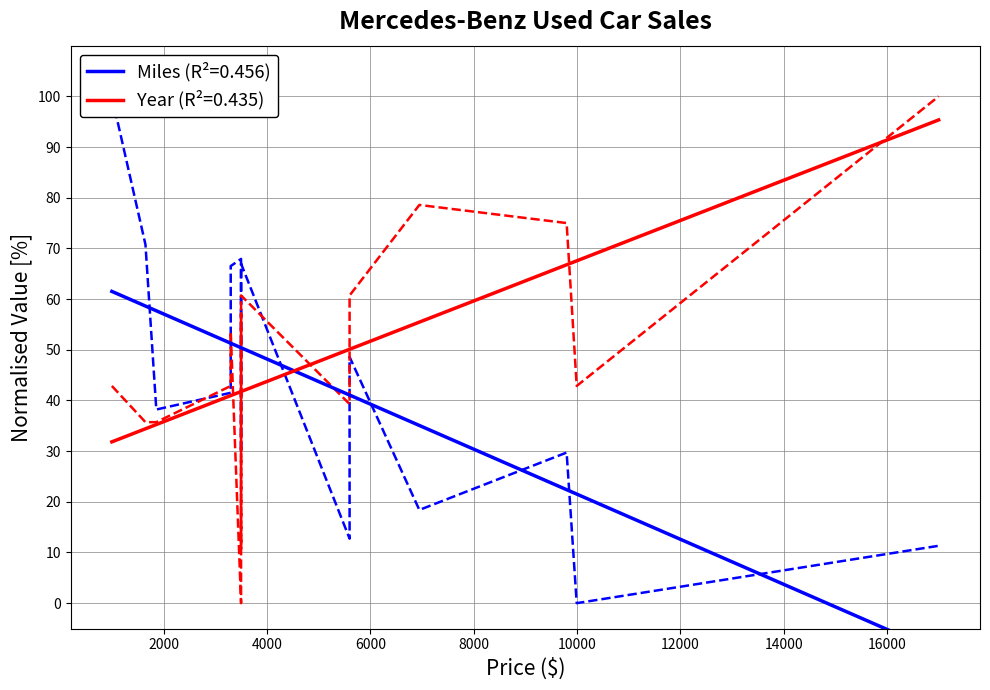

In Year, how many points are higher than both neighbors (excluding endpoints)?

4